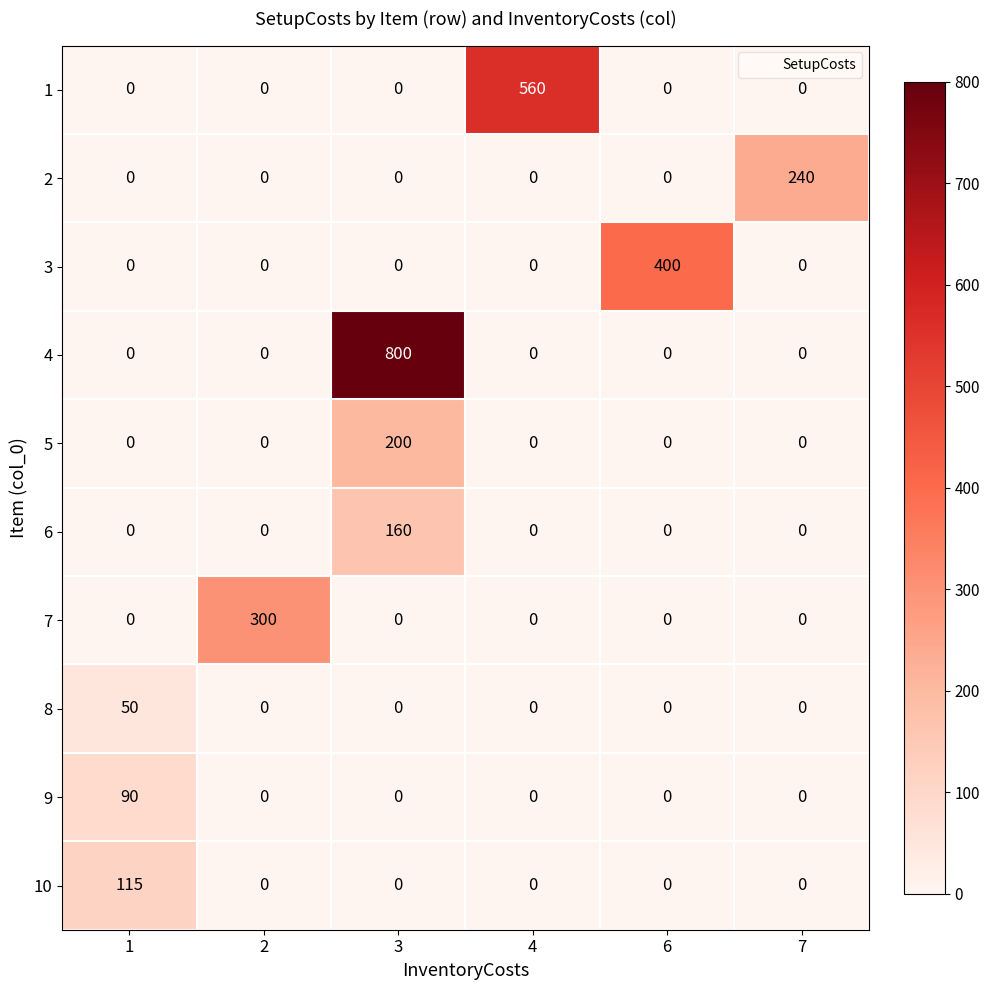

The 3 series shows -197 at 1. True or false?

False